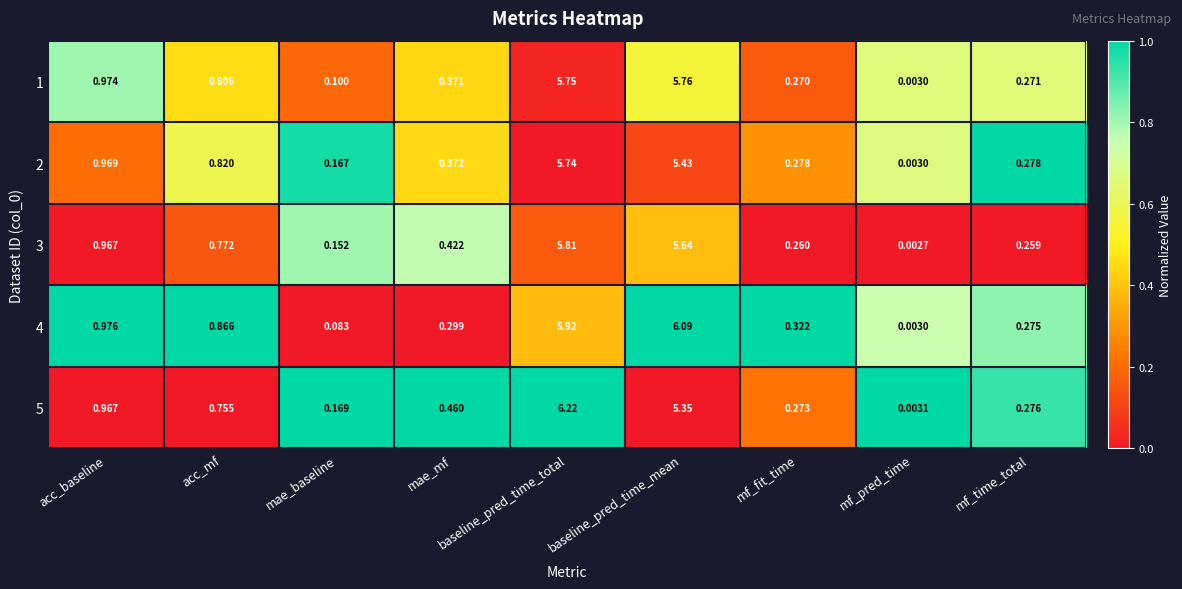

At which category is the sum across all series the highest?

baseline_pred_time_total